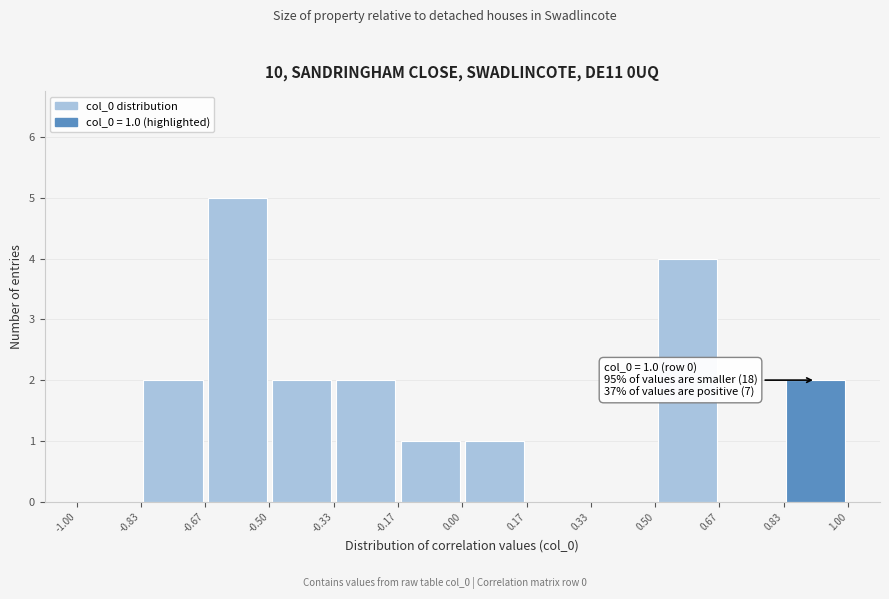

Which range on the x-axis has the tallest bar?

-0.67 to -0.50